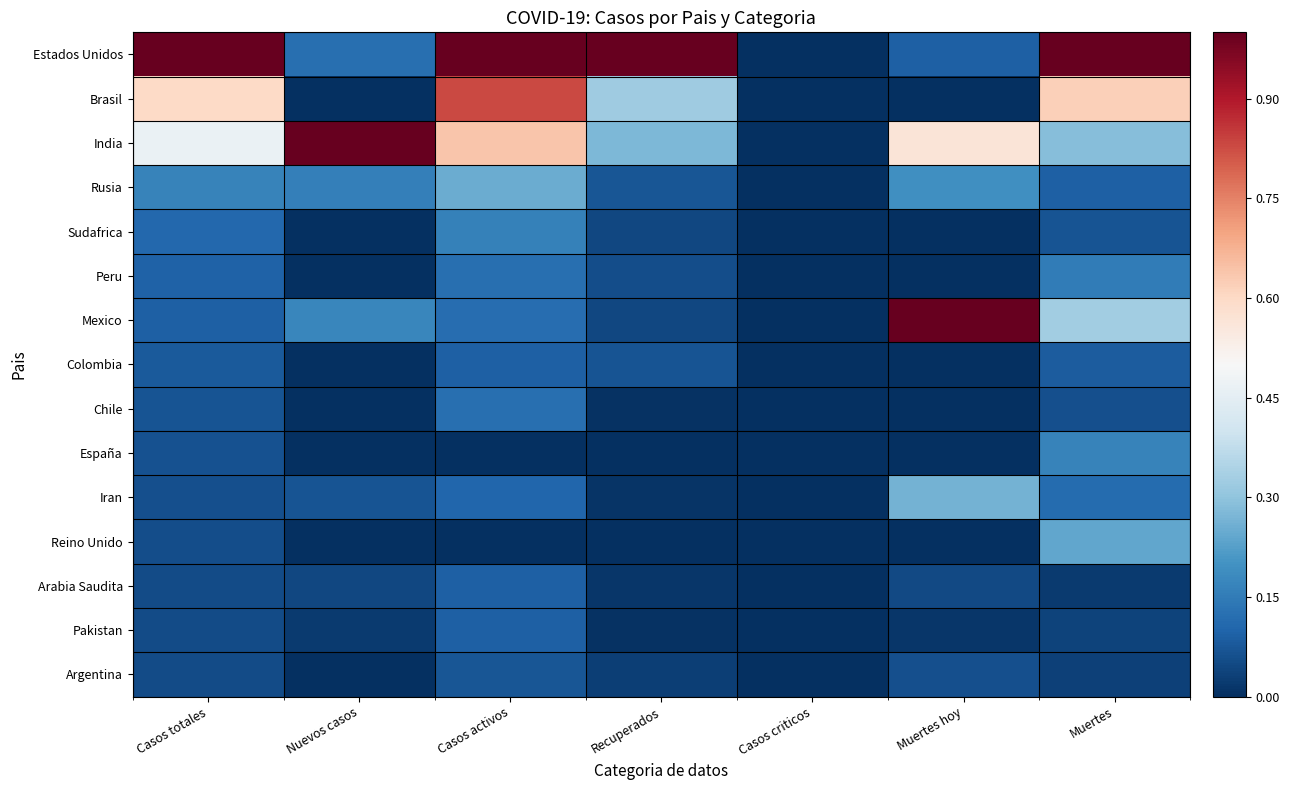

Reading left to right, what are all the values shown in this chart?

Estados Unidos: Casos totales=1.0	Nuevos casos=0.1	Casos activos=1.0	Recuperados=1.0	Casos criticos=0.0	Muertes hoy=0.1	Muertes=1.0
Brasil: Casos totales=0.6	Nuevos casos=0.0	Casos activos=0.8	Recuperados=0.3	Casos criticos=0.0	Muertes hoy=0.0	Muertes=0.6
India: Casos totales=0.5	Nuevos casos=1.0	Casos activos=0.6	Recuperados=0.3	Casos criticos=0.0	Muertes hoy=0.6	Muertes=0.3
Rusia: Casos totales=0.2	Nuevos casos=0.2	Casos activos=0.3	Recuperados=0.1	Casos criticos=0.0	Muertes hoy=0.2	Muertes=0.1
Sudafrica: Casos totales=0.1	Nuevos casos=0.0	Casos activos=0.2	Recuperados=0.0	Casos criticos=0.0	Muertes hoy=0.0	Muertes=0.1
Peru: Casos totales=0.1	Nuevos casos=0.0	Casos activos=0.1	Recuperados=0.1	Casos criticos=0.0	Muertes hoy=0.0	Muertes=0.2
Mexico: Casos totales=0.1	Nuevos casos=0.2	Casos activos=0.1	Recuperados=0.0	Casos criticos=0.0	Muertes hoy=1.0	Muertes=0.3
Colombia: Casos totales=0.1	Nuevos casos=0.0	Casos activos=0.1	Recuperados=0.1	Casos criticos=0.0	Muertes hoy=0.0	Muertes=0.1
Chile: Casos totales=0.1	Nuevos casos=0.0	Casos activos=0.1	Recuperados=0.0	Casos criticos=0.0	Muertes hoy=0.0	Muertes=0.1
España: Casos totales=0.1	Nuevos casos=0.0	Casos activos=0.0	Recuperados=0.0	Casos criticos=0.0	Muertes hoy=0.0	Muertes=0.2
Iran: Casos totales=0.1	Nuevos casos=0.1	Casos activos=0.1	Recuperados=0.0	Casos criticos=0.0	Muertes hoy=0.3	Muertes=0.1
Reino Unido: Casos totales=0.1	Nuevos casos=0.0	Casos activos=0.0	Recuperados=0.0	Casos criticos=0.0	Muertes hoy=0.0	Muertes=0.2
Arabia Saudita: Casos totales=0.1	Nuevos casos=0.0	Casos activos=0.1	Recuperados=0.0	Casos criticos=0.0	Muertes hoy=0.1	Muertes=0.0
Pakistan: Casos totales=0.1	Nuevos casos=0.0	Casos activos=0.1	Recuperados=0.0	Casos criticos=0.0	Muertes hoy=0.0	Muertes=0.0
Argentina: Casos totales=0.1	Nuevos casos=0.0	Casos activos=0.1	Recuperados=0.0	Casos criticos=0.0	Muertes hoy=0.1	Muertes=0.0